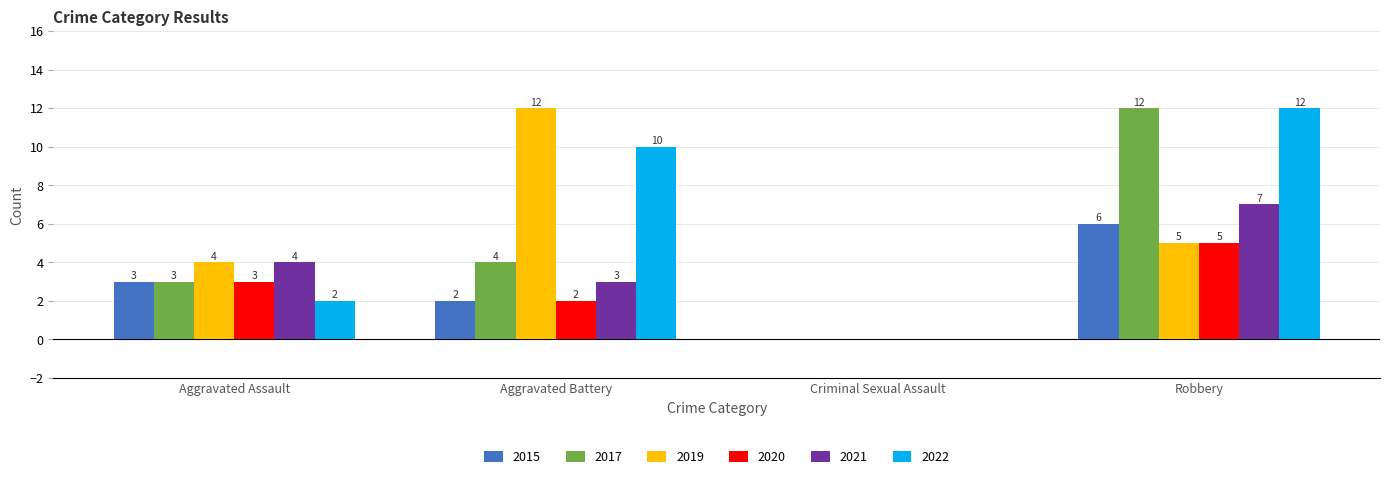

What is the maximum value for 2019?

12